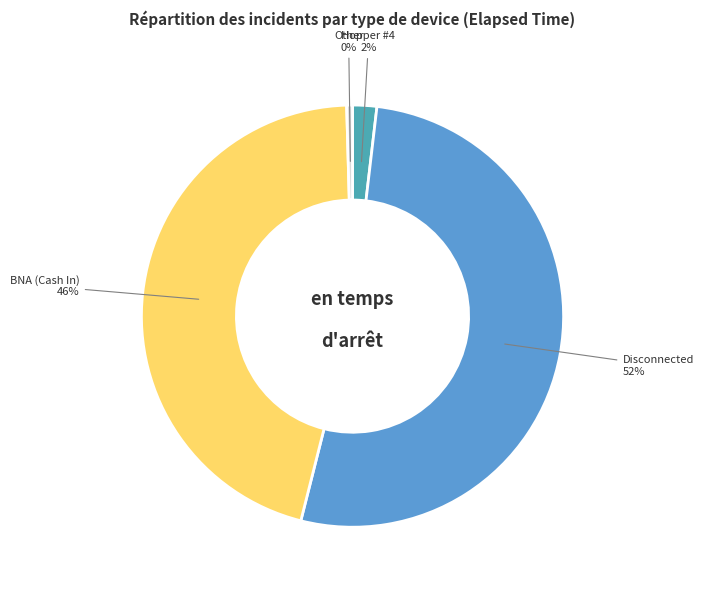

To the nearest percent, what is the average slice percentage?

25%